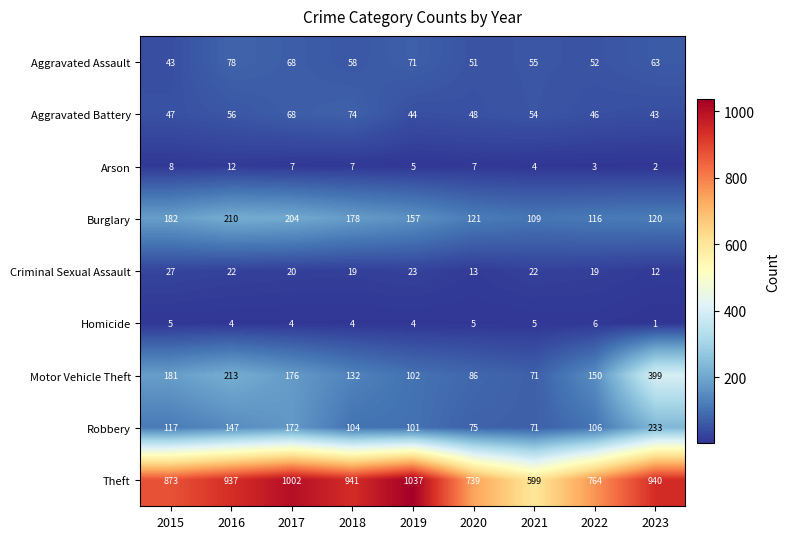

List the series in order of their peak value, lowest first.

Homicide, Arson, Criminal Sexual Assault, Aggravated Battery, Aggravated Assault, Burglary, Robbery, Motor Vehicle Theft, Theft